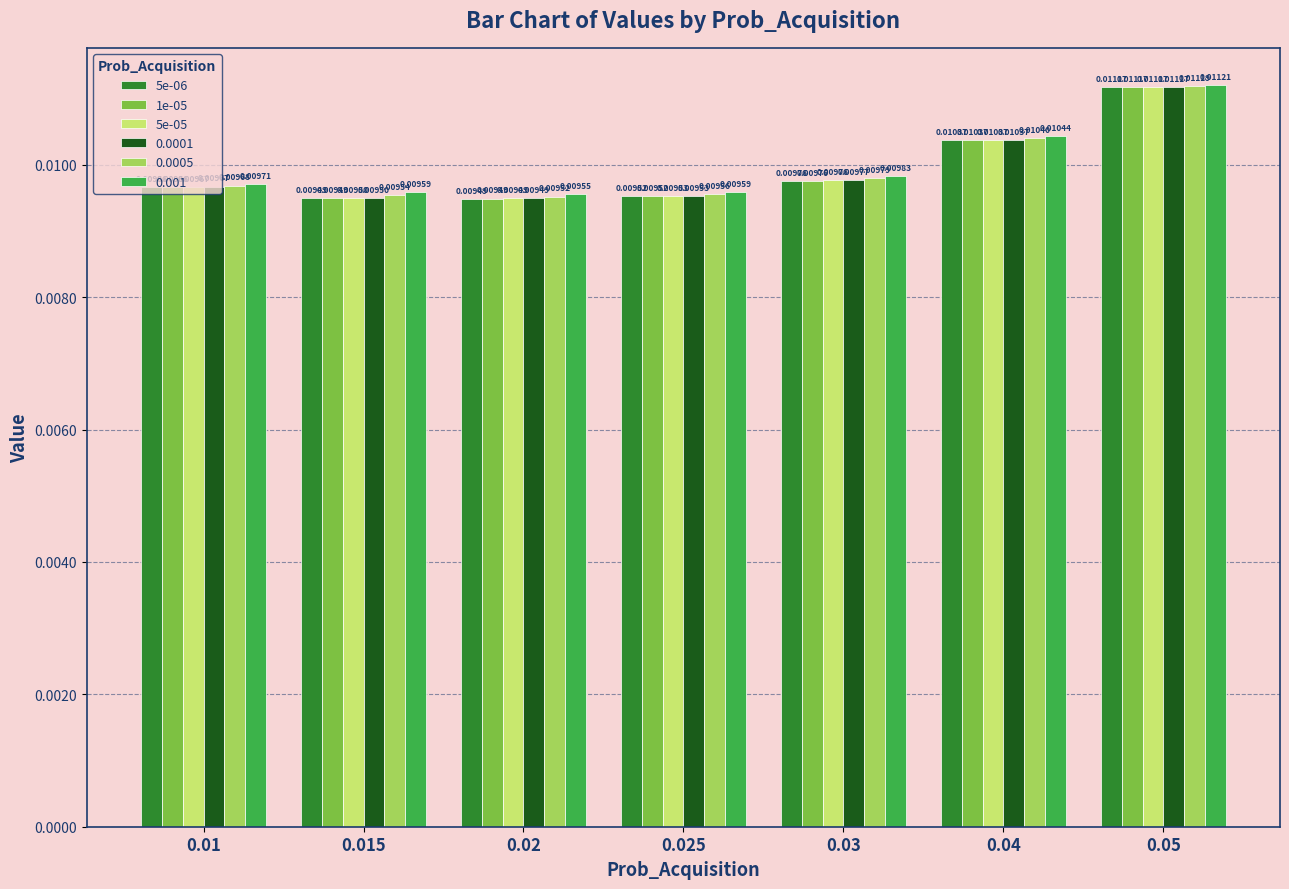

What is the label of the 5th bar from the right?

0.02